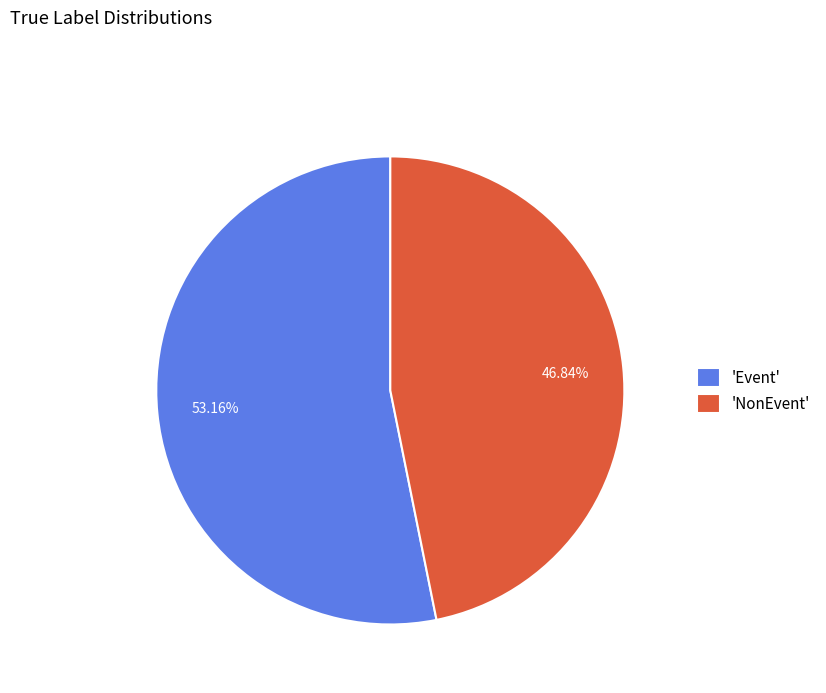

Is the sum of 'NonEvent' and 'Event' greater than half?

Yes